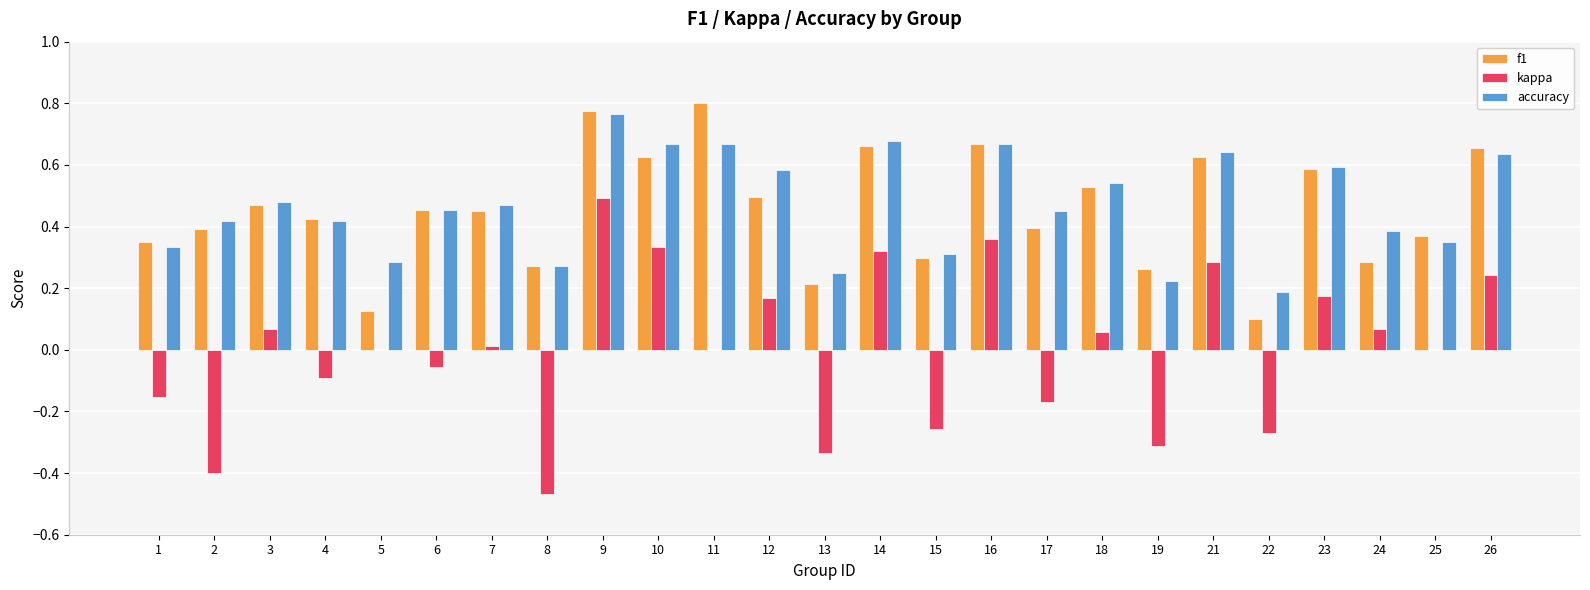

Which category has the highest value in the accuracy series?

9